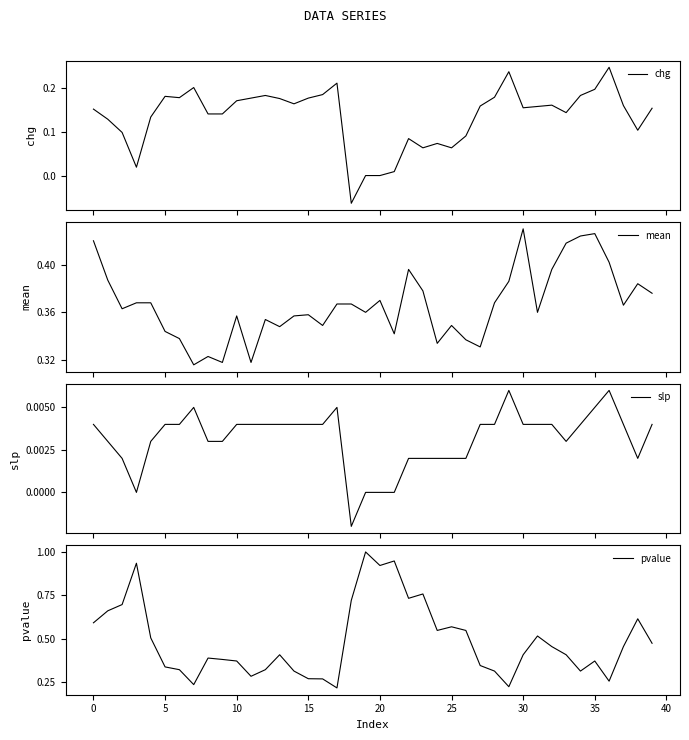

True or false: slp and pvalue intersect in this chart.

False